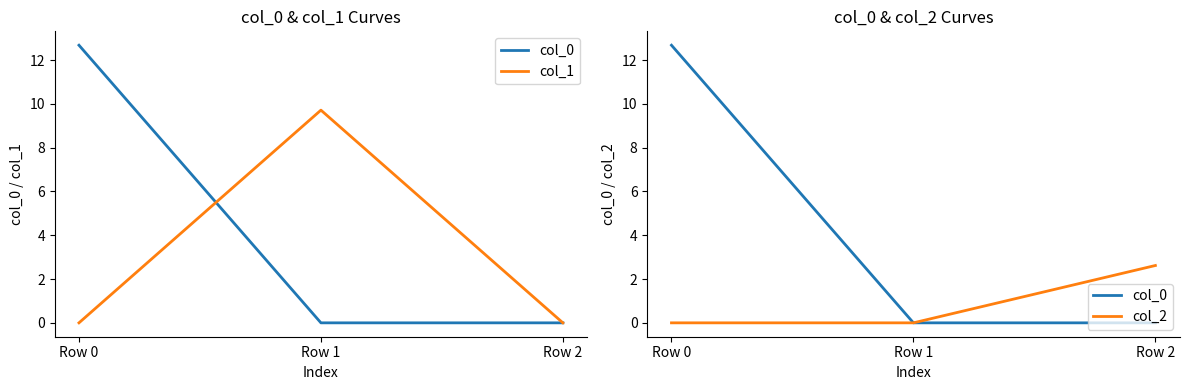

Reading left to right, what are all the values shown in this chart?

col_0: 12.7	0.0	0.0
col_1: 0.0	9.7	0.0
col_2: 0.0	0.0	2.6